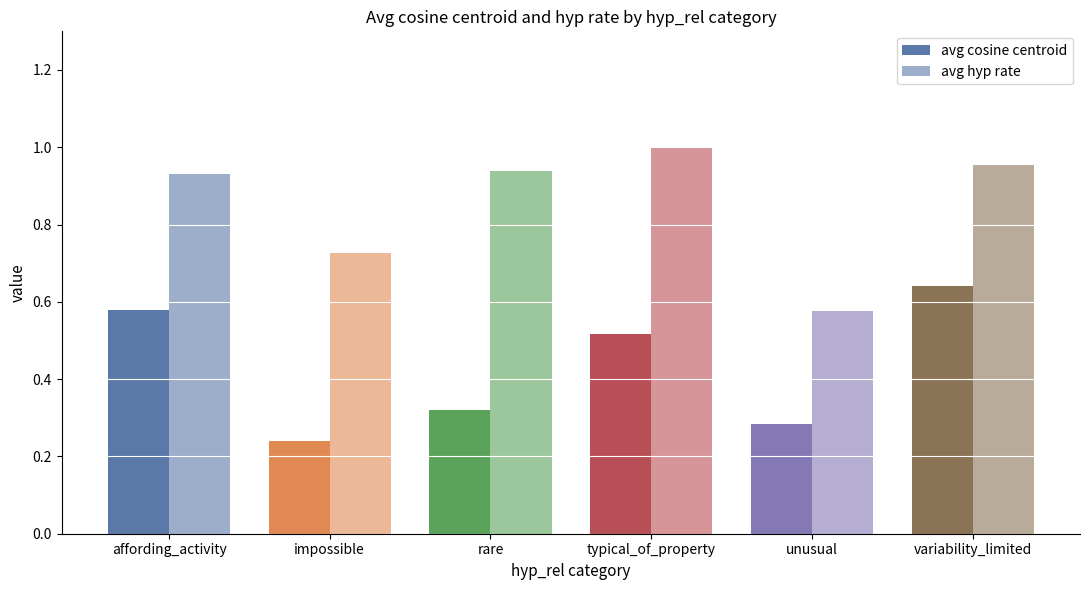

What is the sum of all avg hyp rate values?

5.1